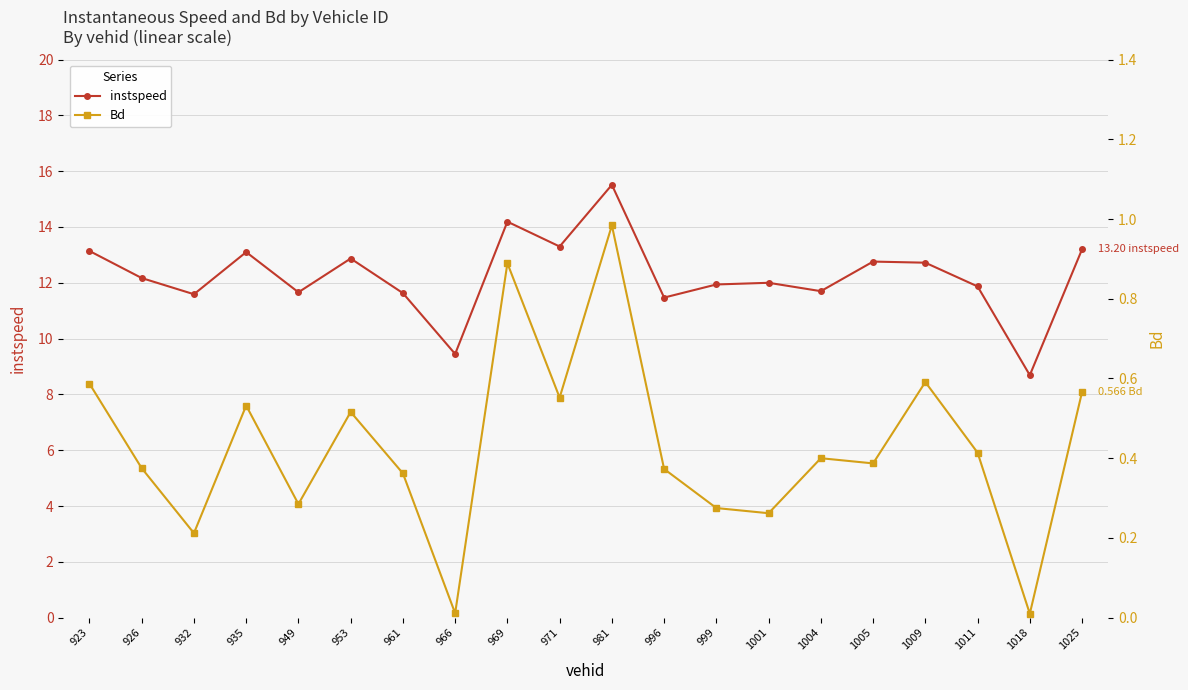

At how many categories does at least one series exceed 12?

10